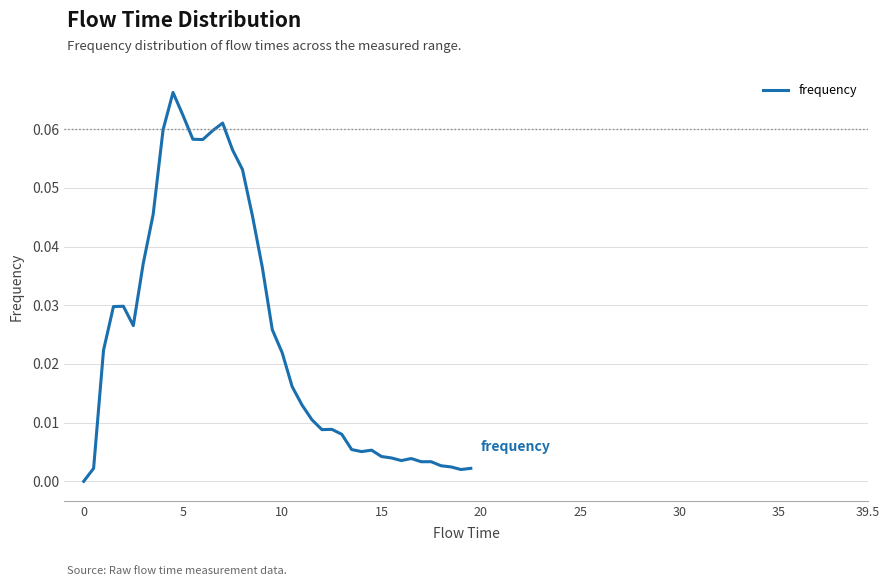

Does the chart display data point markers on the line(s)?

No